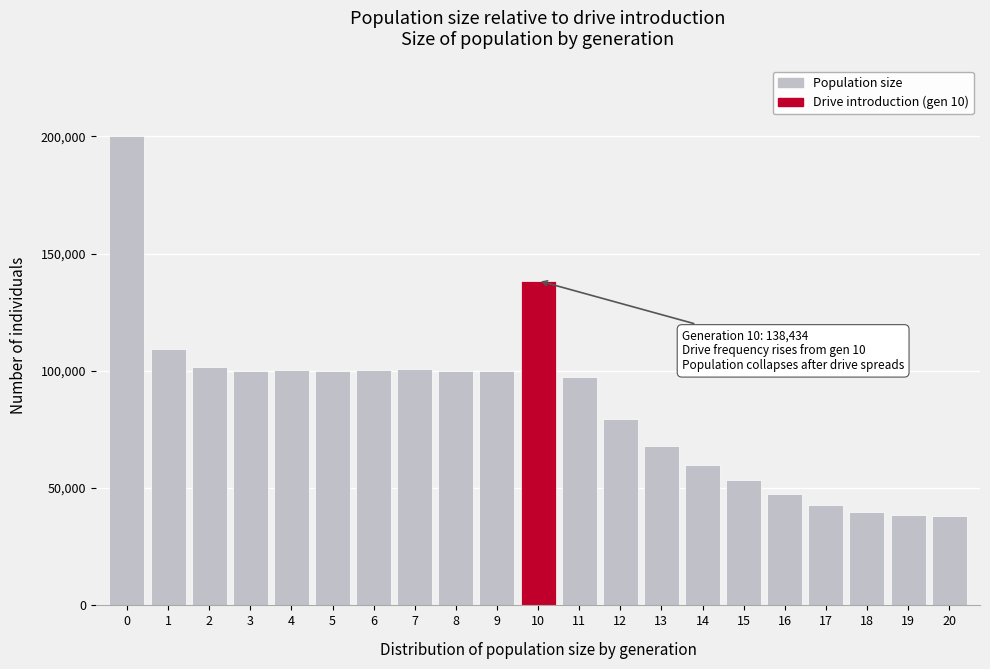

The value at 4 is 100260. True or false?

True